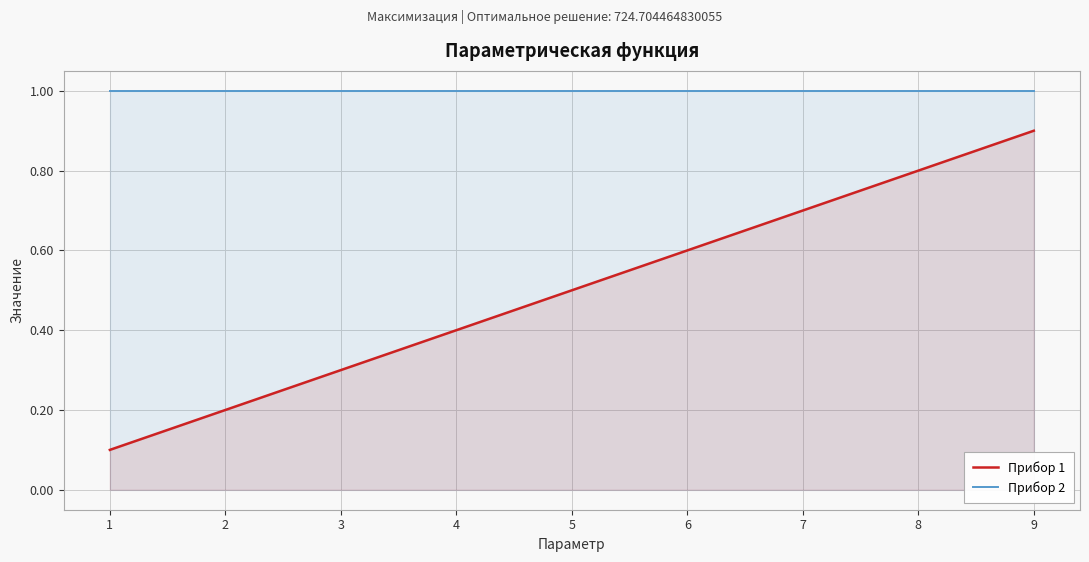

Is it true that Прибор 2 equals 1.0 at 8?

True